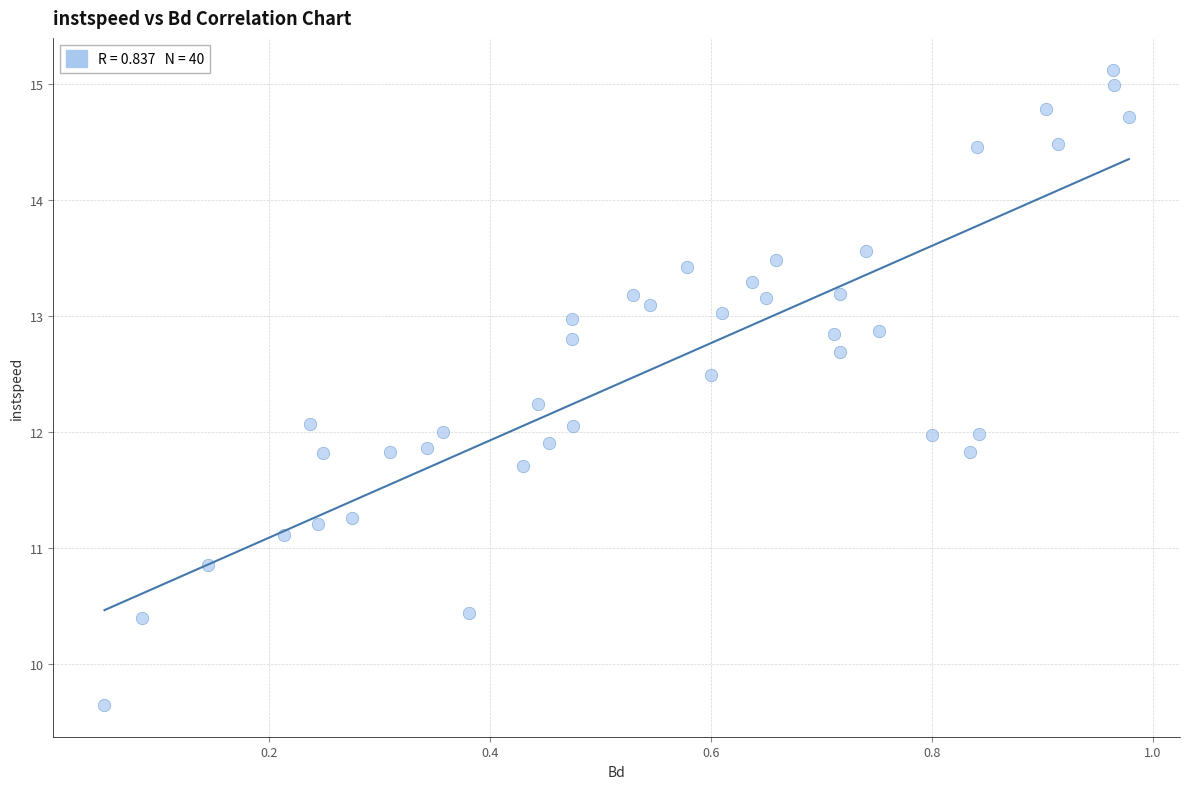

What is the range of Y values (max minus min)?

5.5